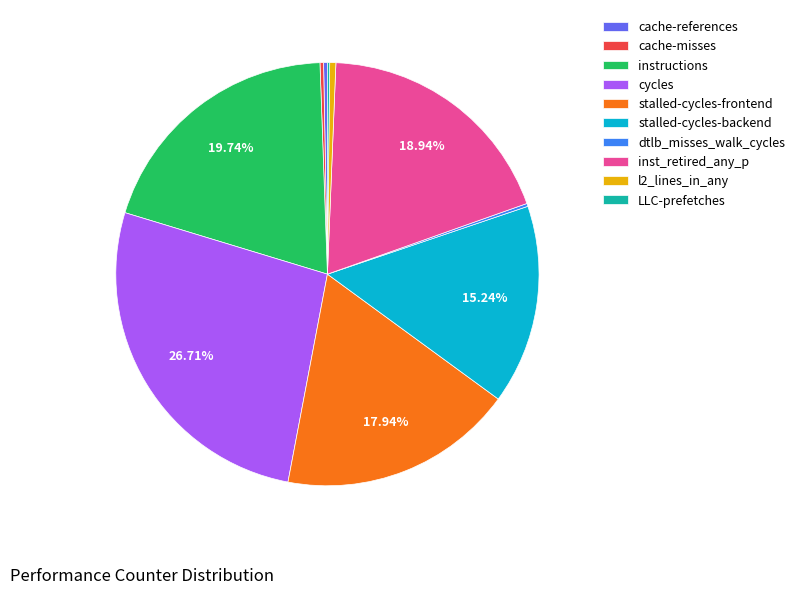

To the nearest percent, what portion does instructions represent?

20%